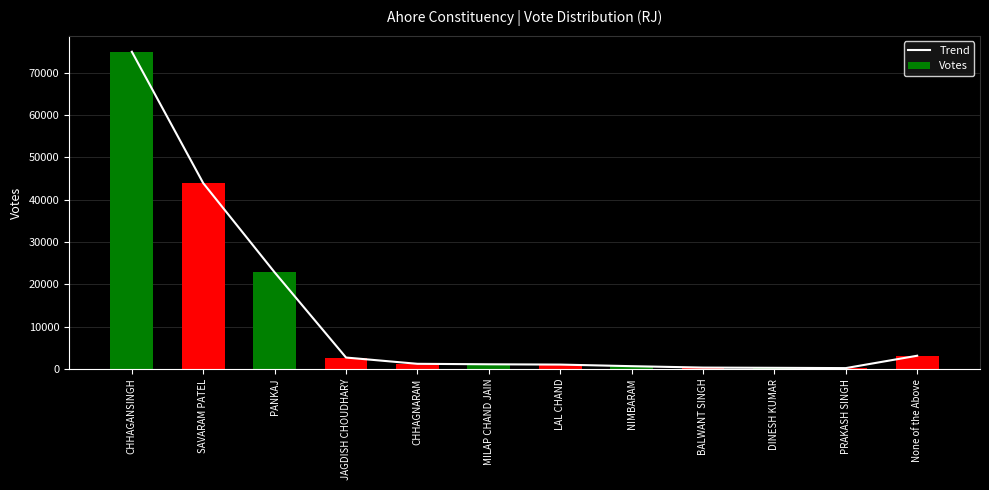

Where is Votes nearest to the value 37558?

SAVARAM PATEL